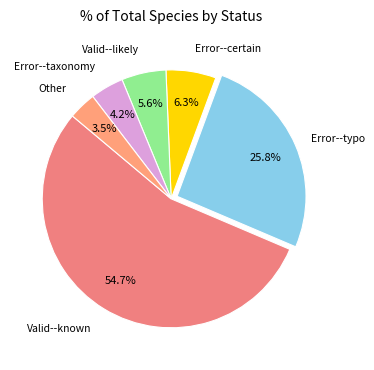

Is there any slice that represents more than half of the pie?

Yes